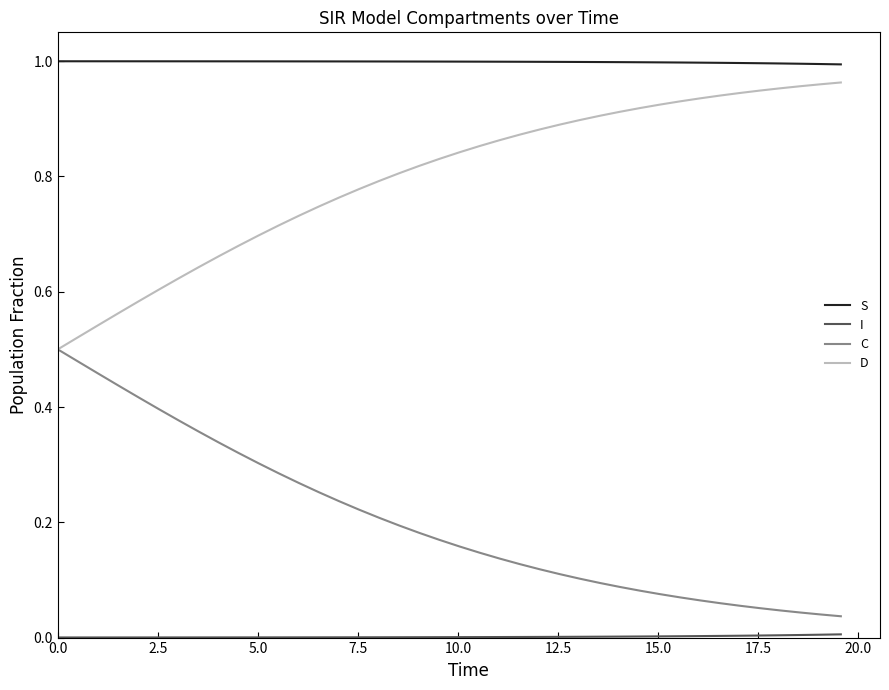

Which series has the largest total across all categories?

S